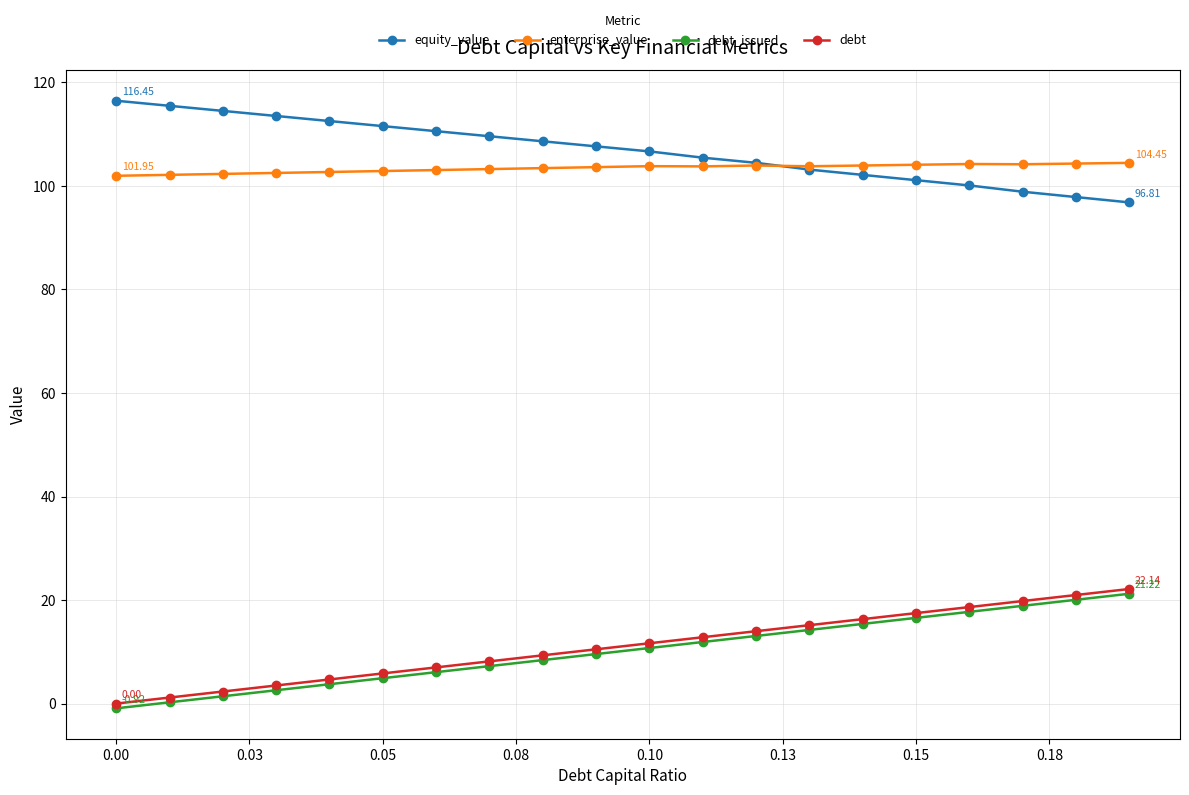

True or false: equity_value and debt cross at least once.

False